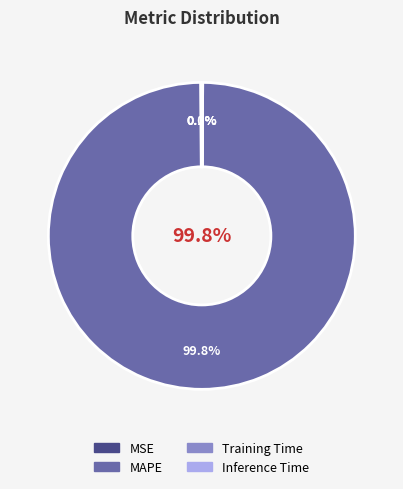

Which category has the smallest portion of the pie?

Inference Time